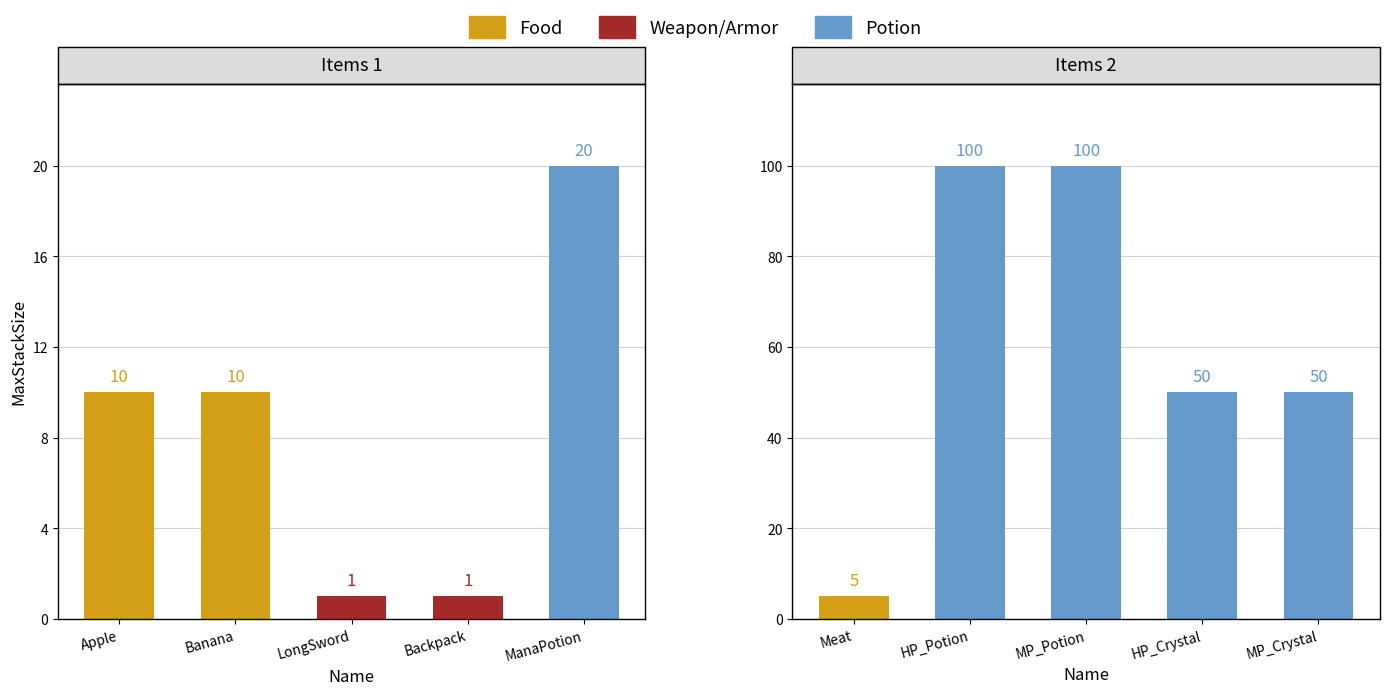

What is the difference between the second highest and minimum values?

99